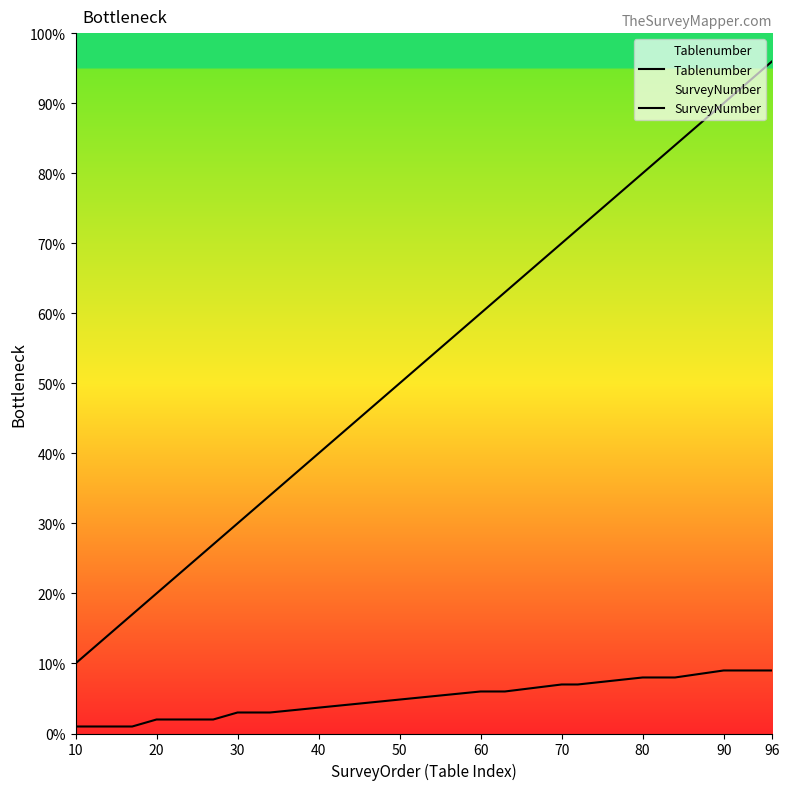

How many lines are shown in the chart?

2